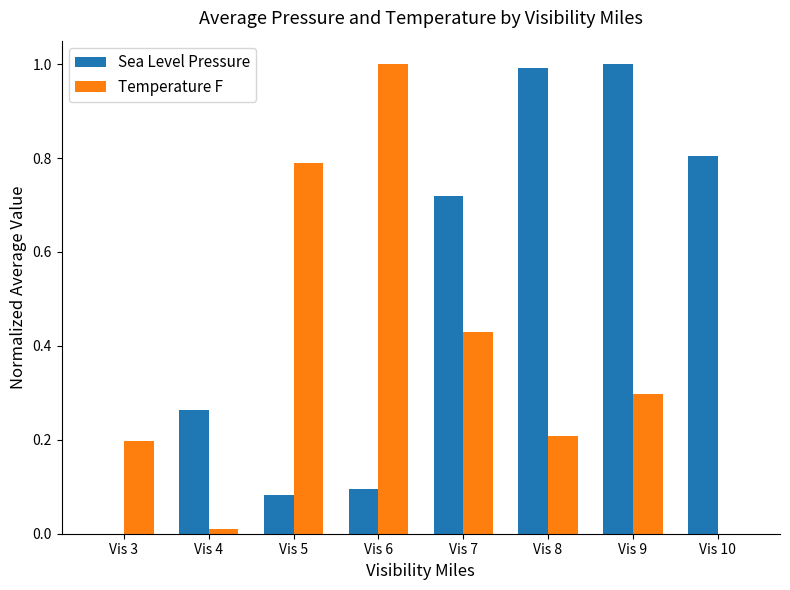

Does the chart contain stacked bars?

No